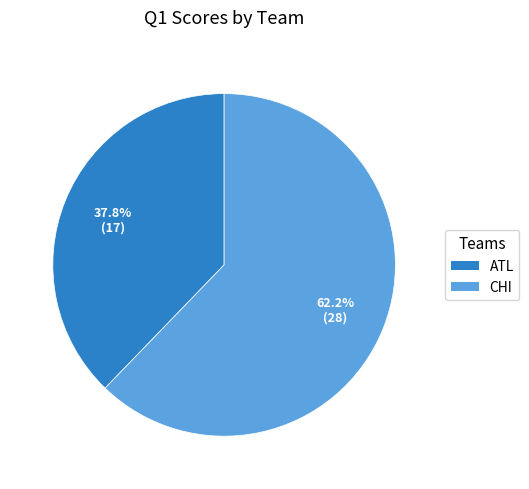

To the nearest percent, what percentage of the pie is CHI?

62%